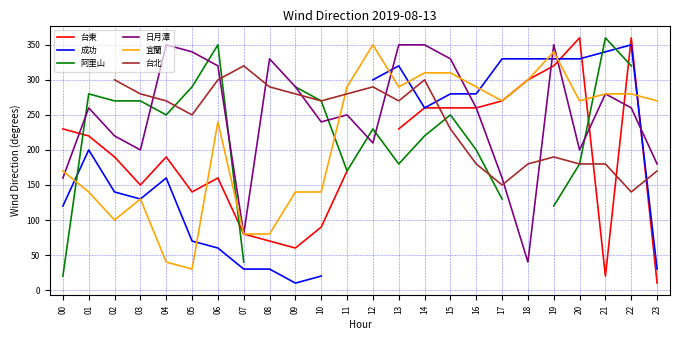

What is the greatest value displayed?

360.0